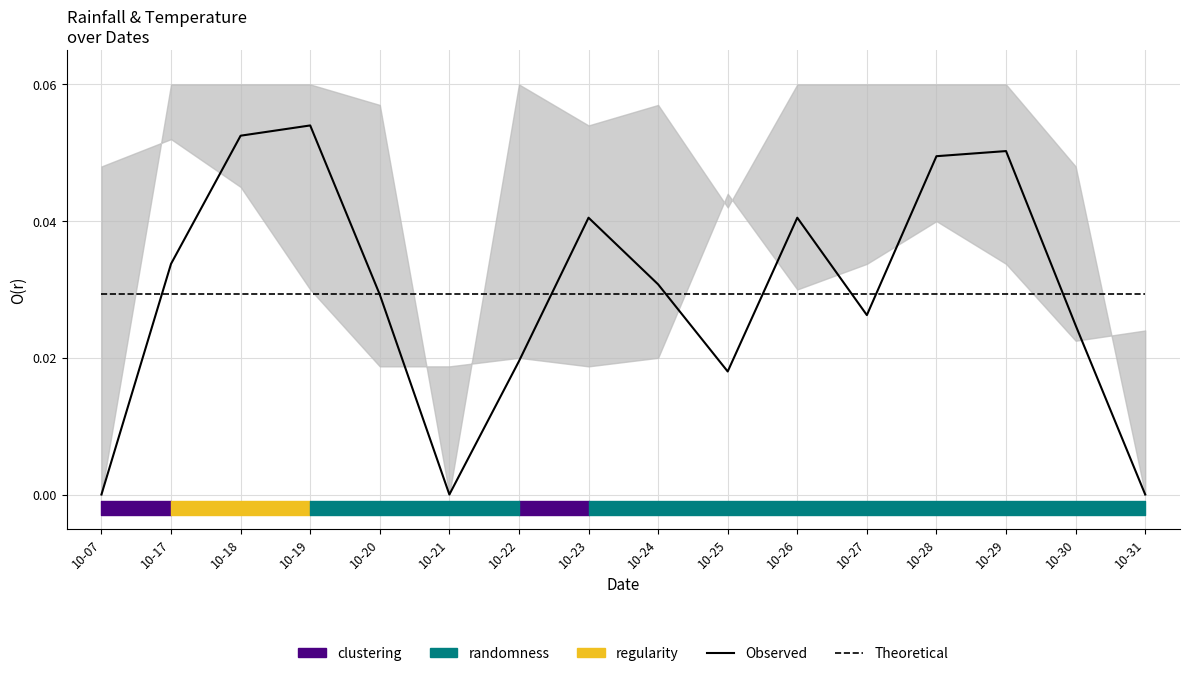

How many Observed values are between 0 and 1?

16